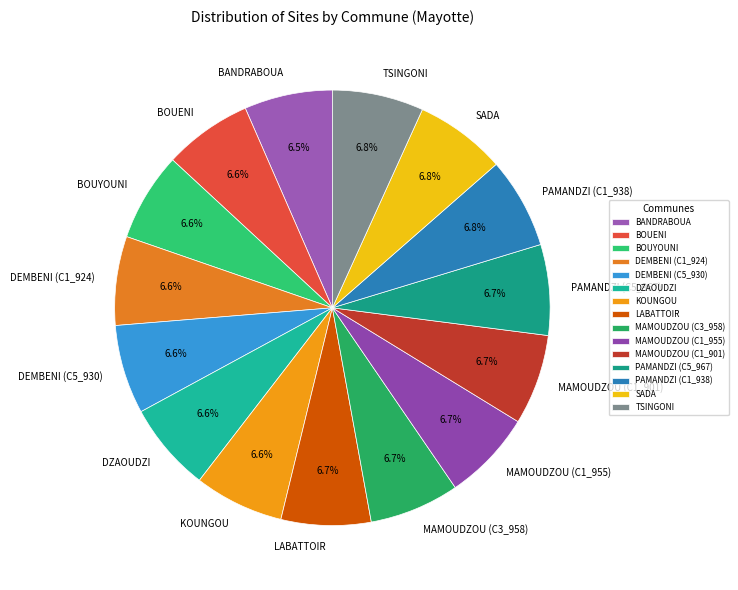

Count the number of slices in the pie.

15